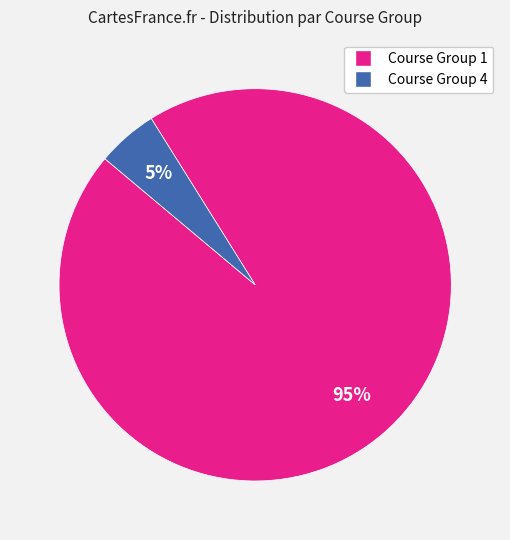

Does any single category account for the majority?

Yes